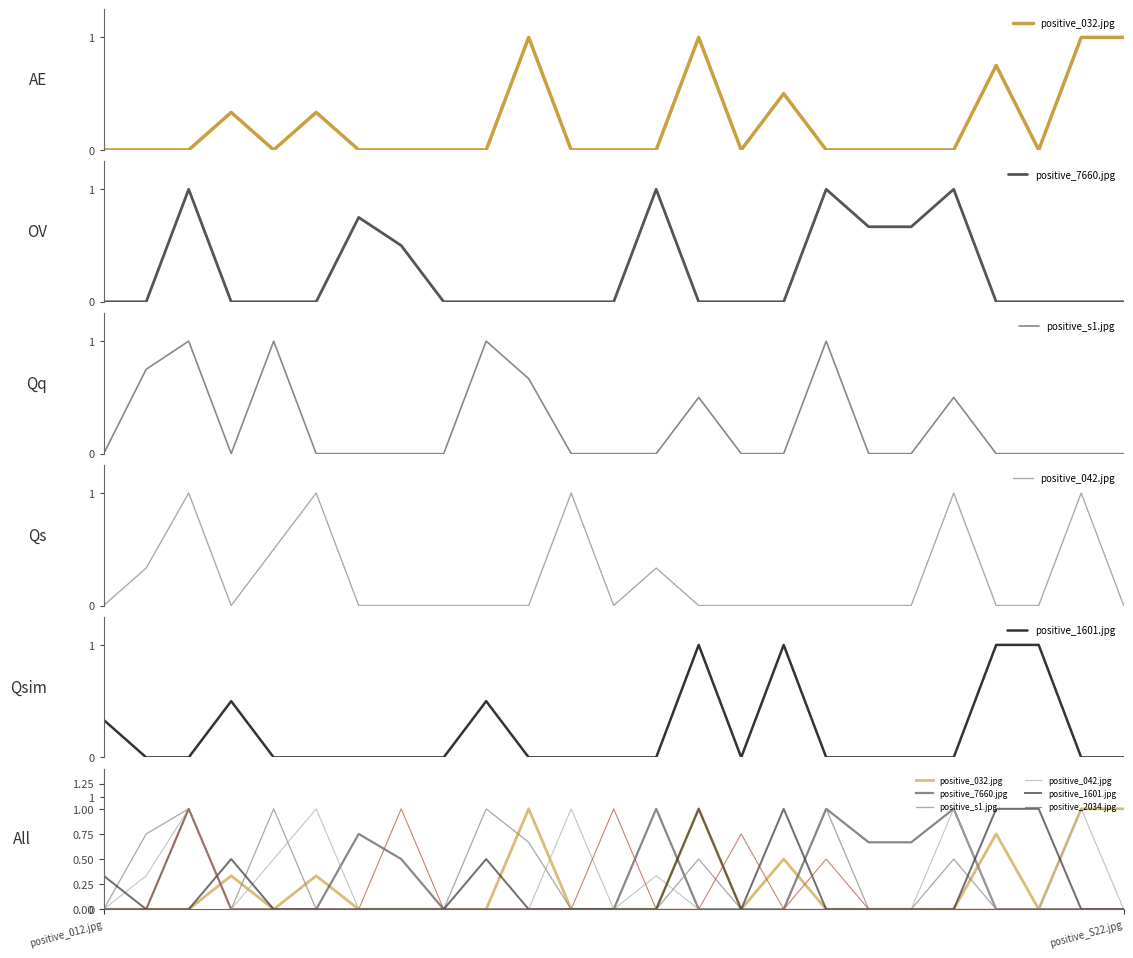

Does the chart display data point markers on the line(s)?

No